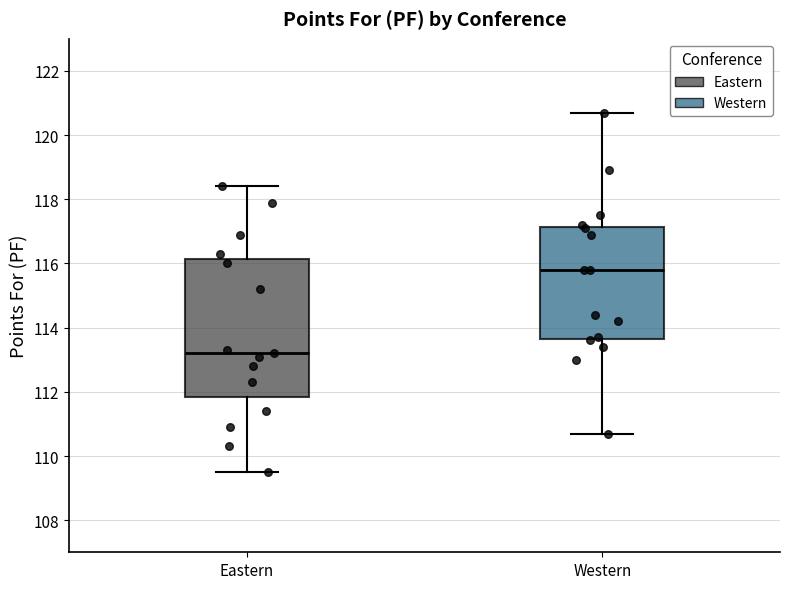

Which box's median line is the highest?

Western